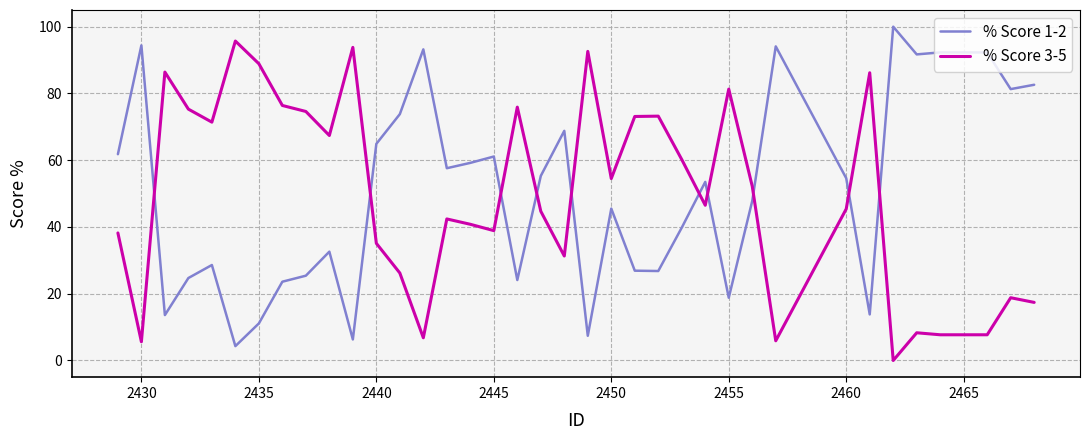

What are all the series names shown in the legend?

% Score 1-2, % Score 3-5